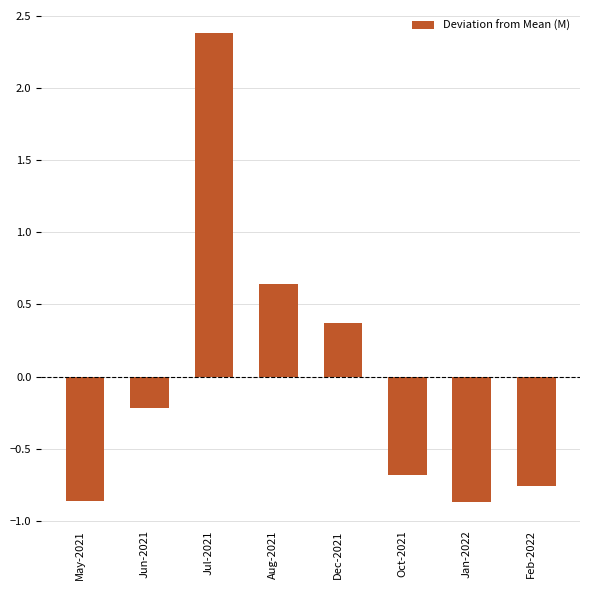

Is it true that the value at May-2021 is -0.9?

True